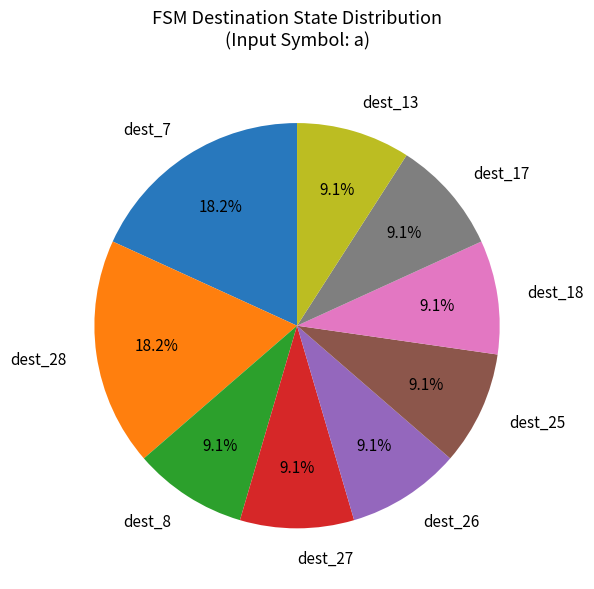

What is the total percentage of dest_17 and dest_8?

18.2%